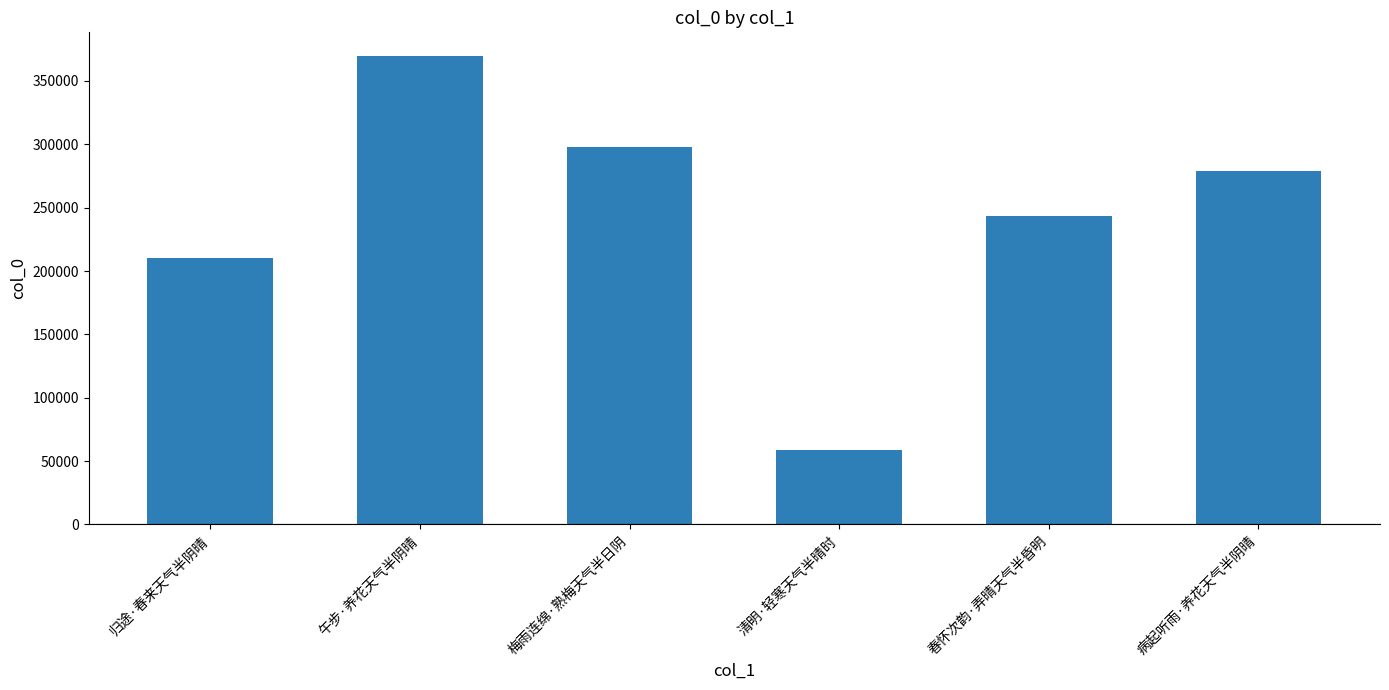

What is the maximum value shown in the chart?

369909